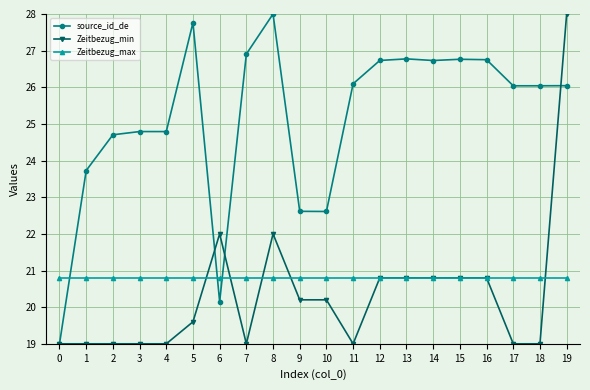

Is this an area chart (filled region under the line)?

No